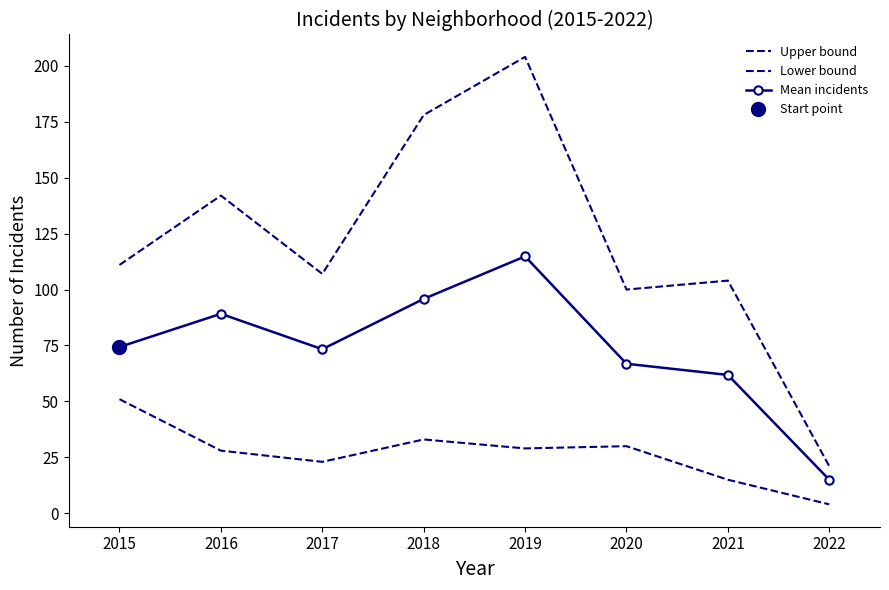

Rank the series at 2022 from highest to lowest value.

Upper bound, Mean incidents, Lower bound